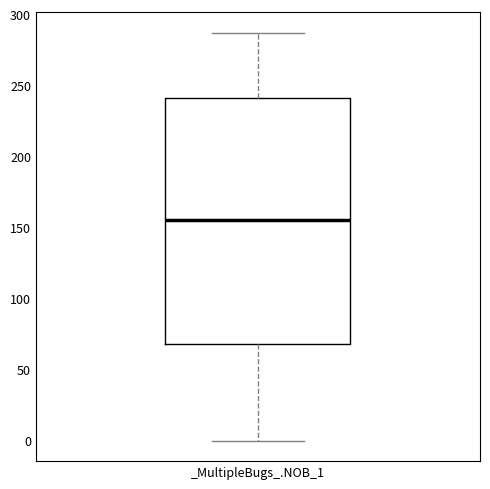

Read this box plot against the y-axis: the position of the median line, the range covered by the box, and the ends of both whiskers. The values are not printed on the chart, so give them approximately, as read against the axis.

median 155, box 70 to 240, whiskers 0 to 285